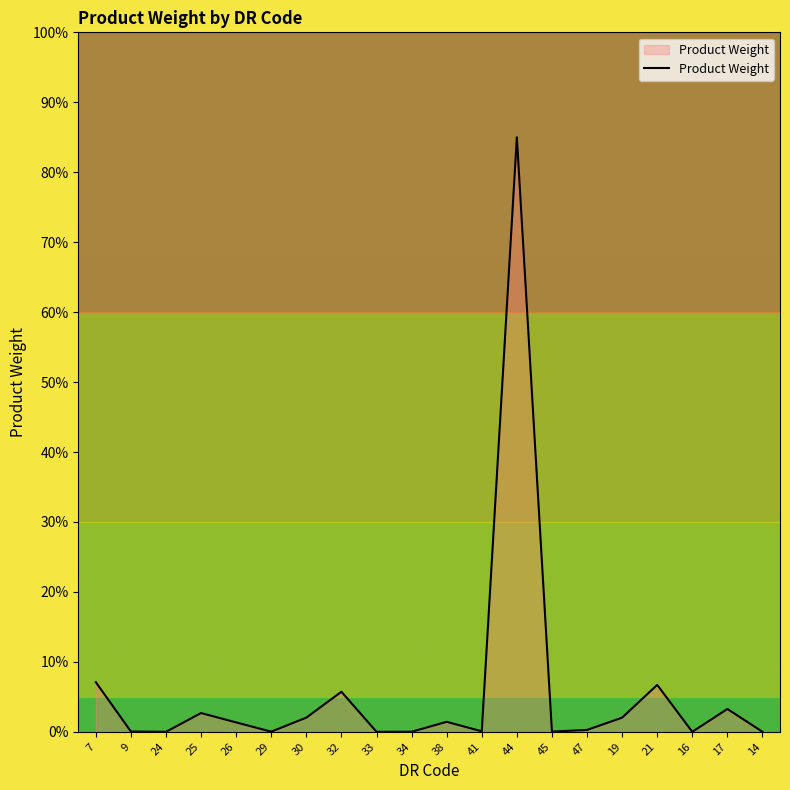

What is the difference between the maximum and minimum values?

85.0